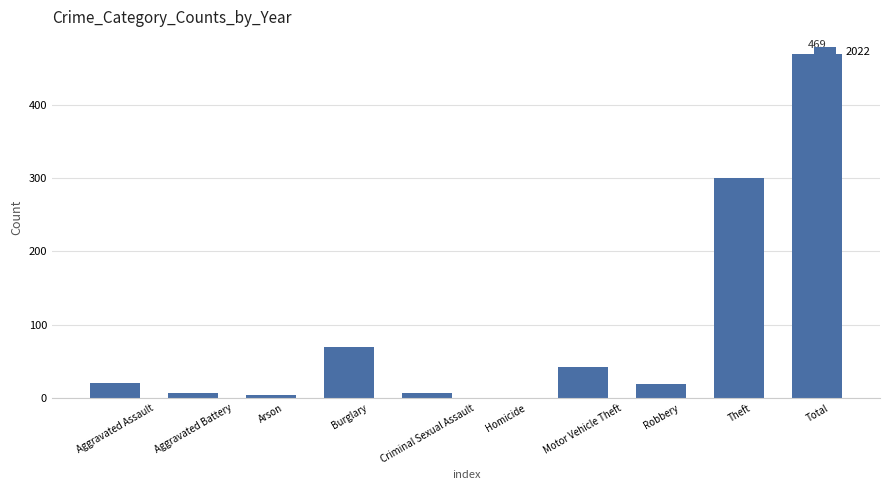

Where is the data nearest to the value 234?

Theft